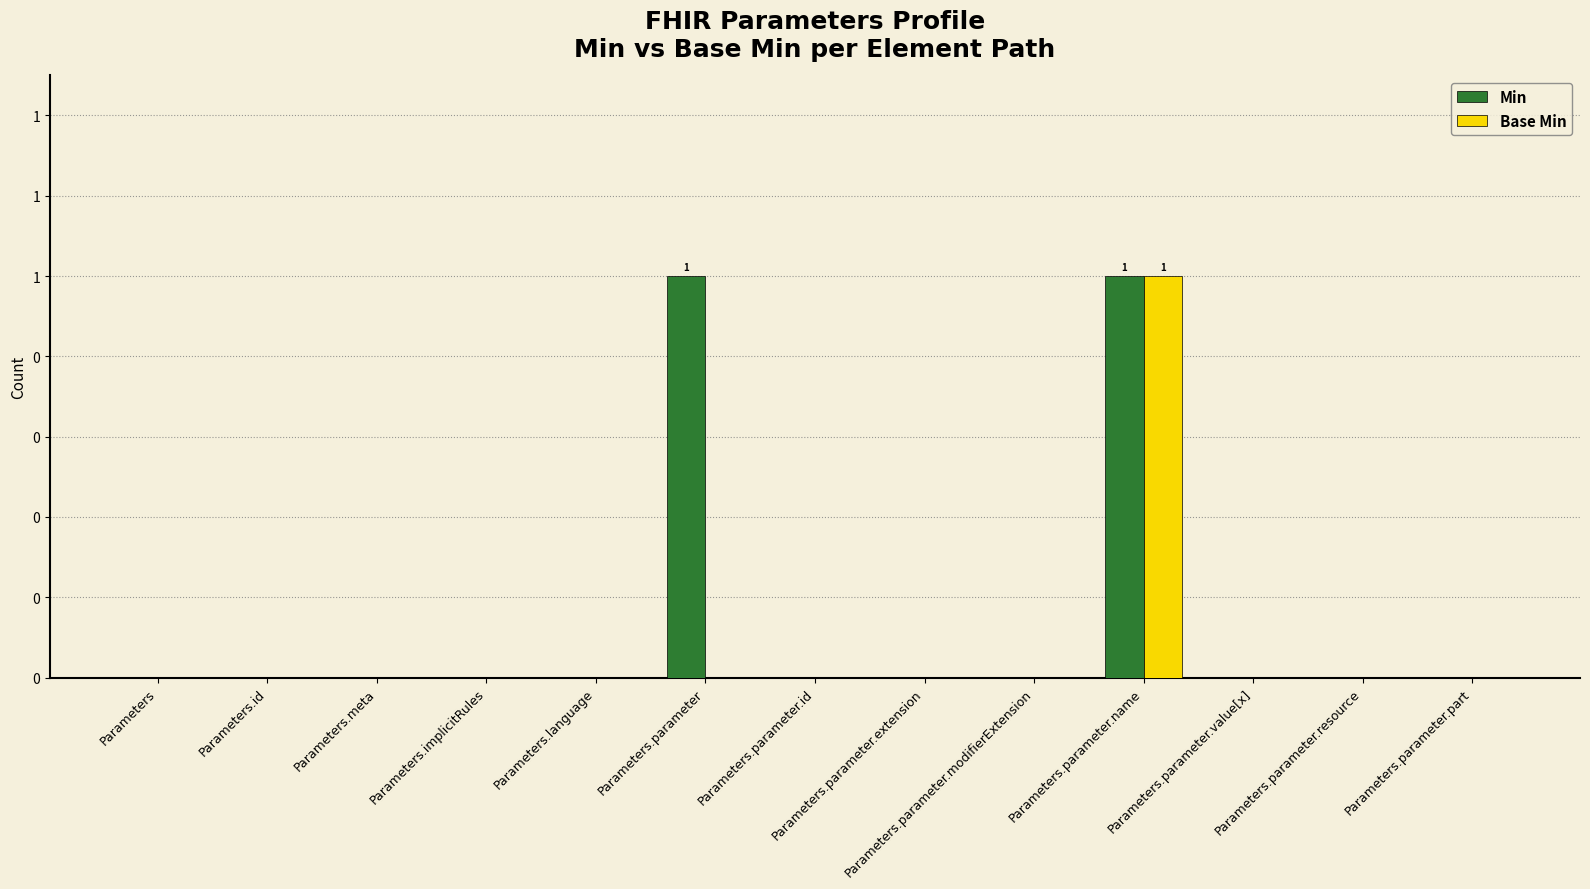

Which series has the widest spread of values?

Min